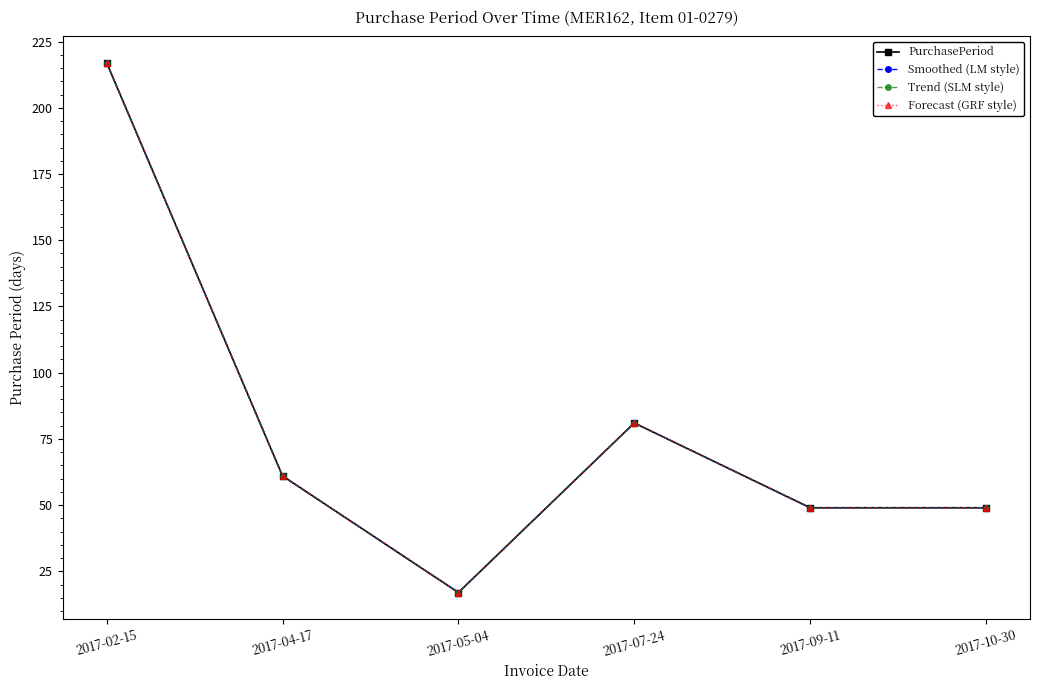

What is the label of the 3rd point from the left?

2017-05-04